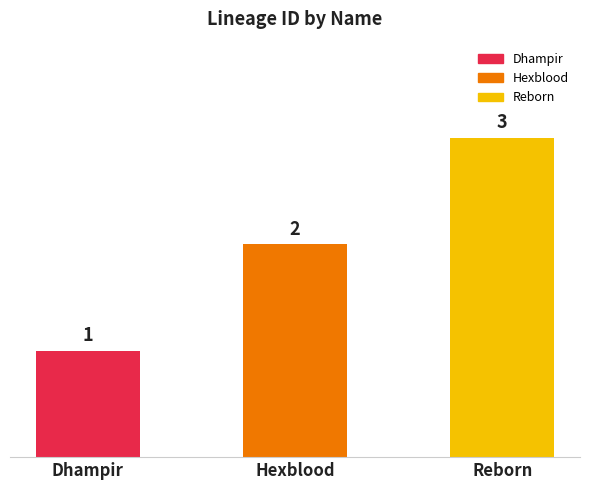

Reading right to left, list all the values displayed in this chart.

Reborn=3	Hexblood=2	Dhampir=1